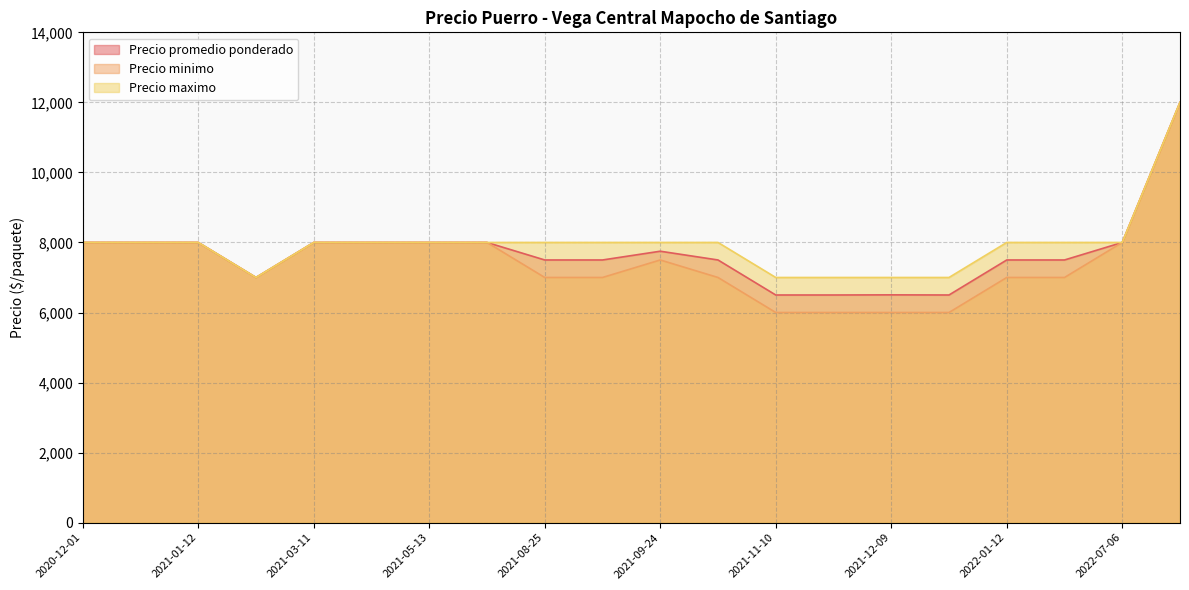

What are all the series names shown in the legend?

Precio promedio ponderado, Precio minimo, Precio maximo